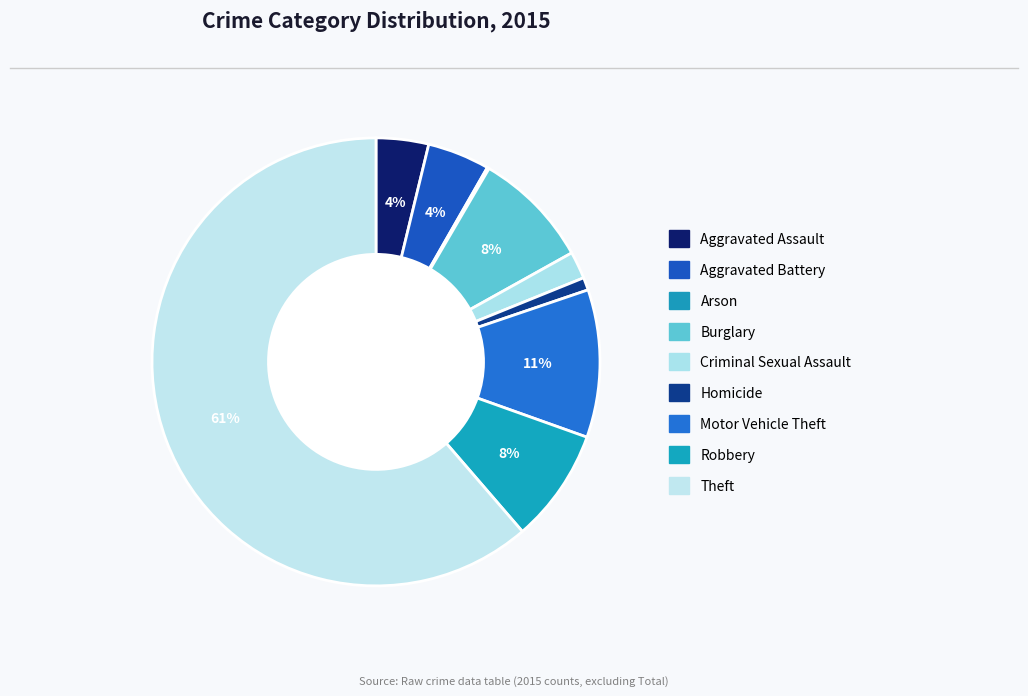

Does any single category account for the majority?

Yes